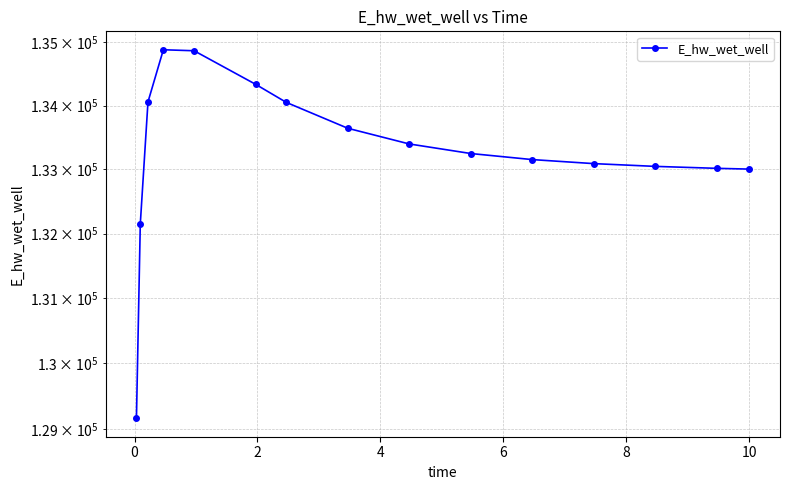

What is the average value?

133272.9